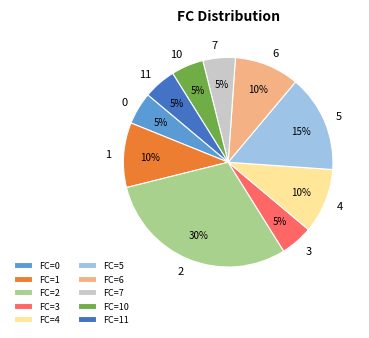

To the nearest percent, what is the average slice percentage?

10%